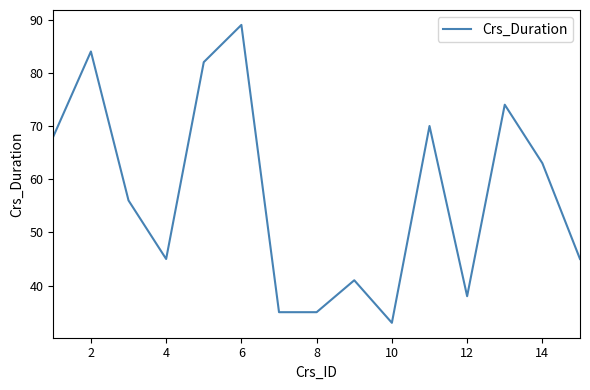

What is the maximum value shown in the chart?

89